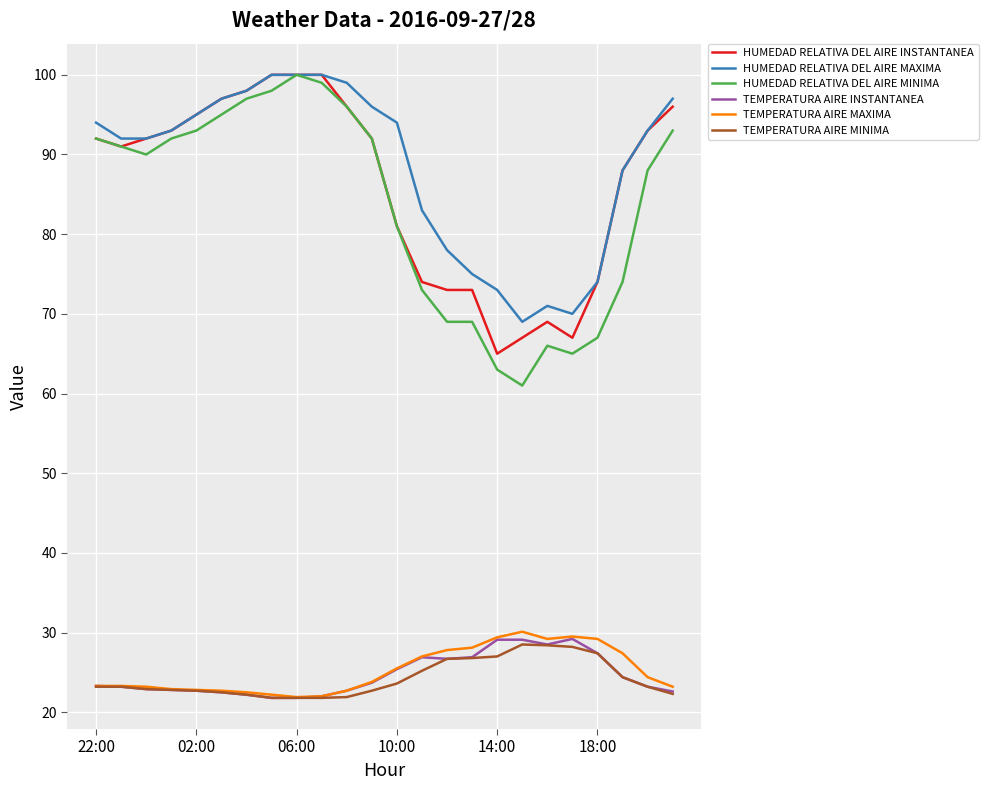

True or false: HUMEDAD RELATIVA DEL AIRE MAXIMA and TEMPERATURA AIRE MINIMA intersect in this chart.

False